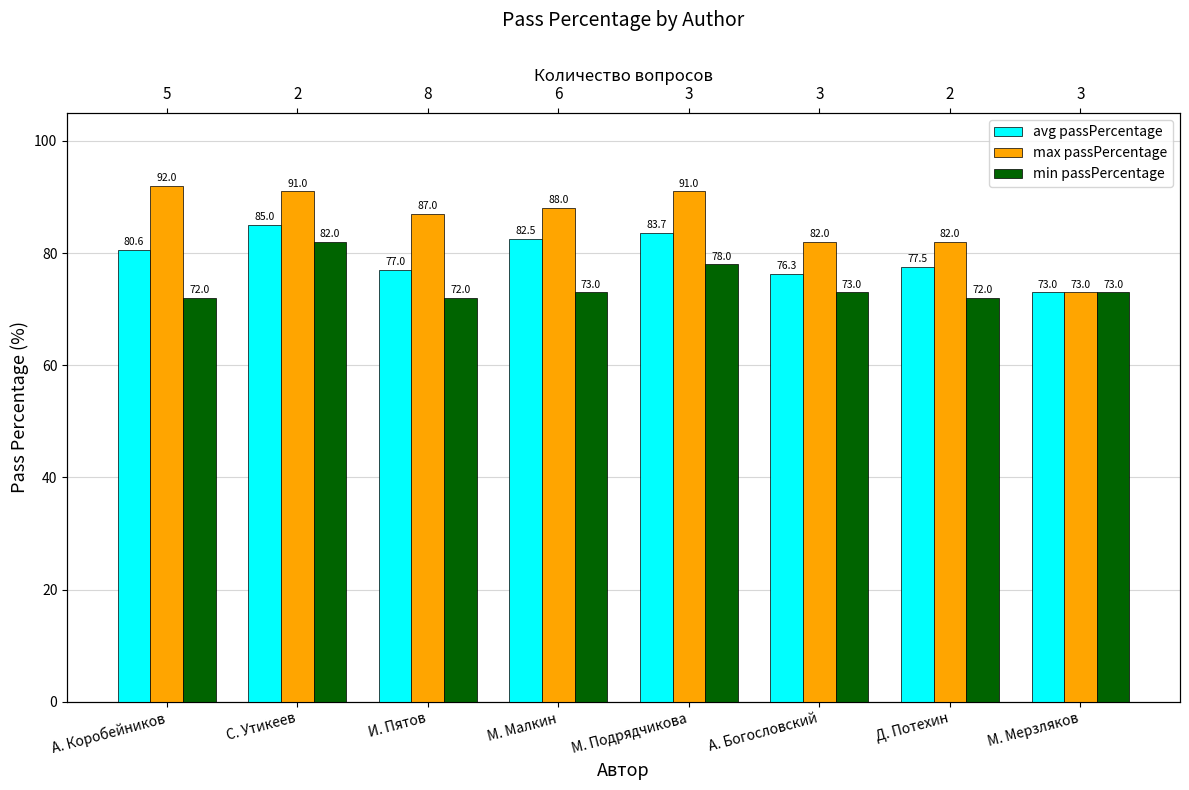

What is the sum of all max passPercentage values?

686.0